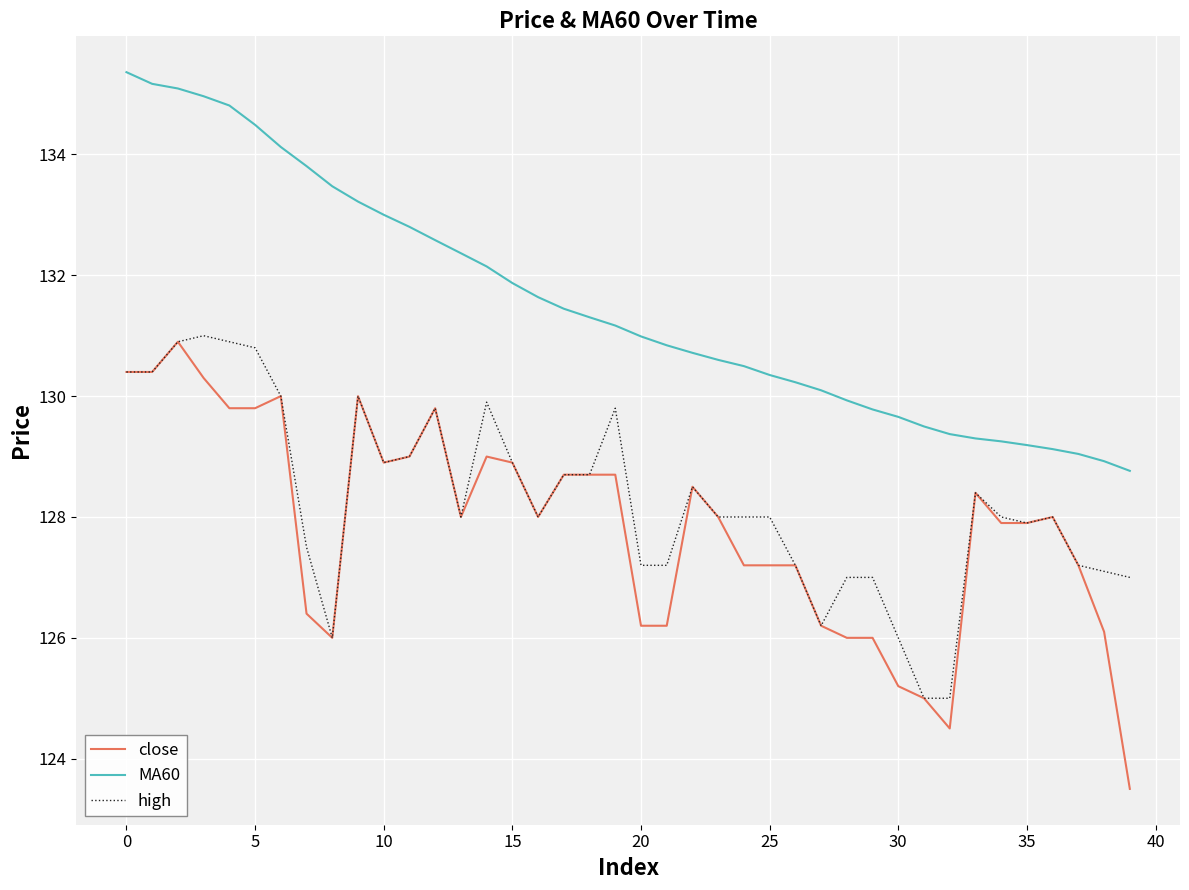

True or false: MA60 and close cross at least once.

False